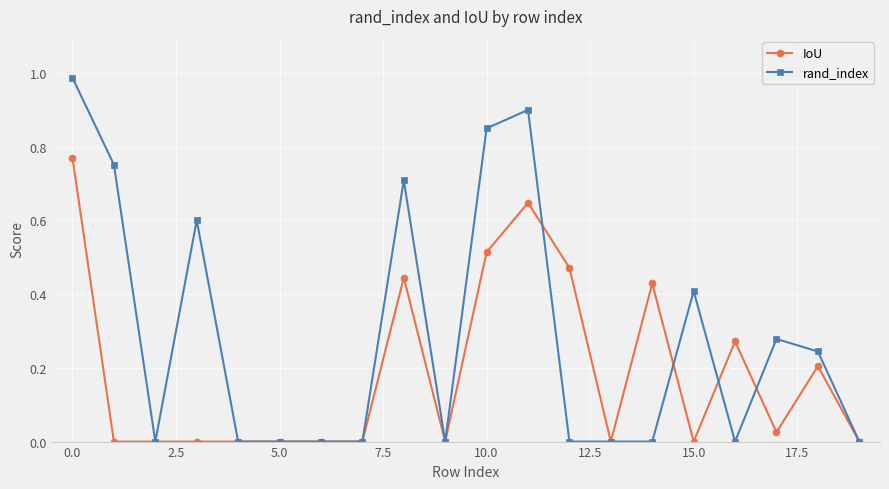

Is this an area chart (filled region under the line)?

No